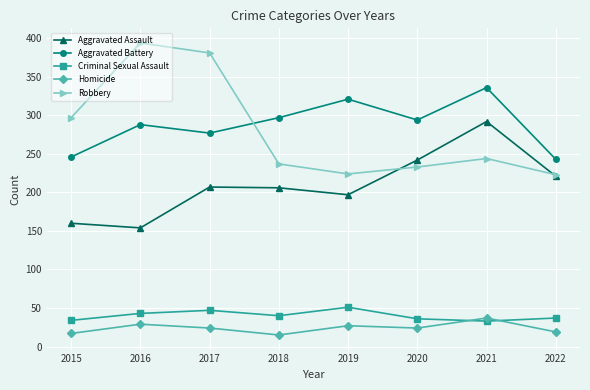

What are all the series names shown in the legend?

Aggravated Assault, Aggravated Battery, Criminal Sexual Assault, Homicide, Robbery